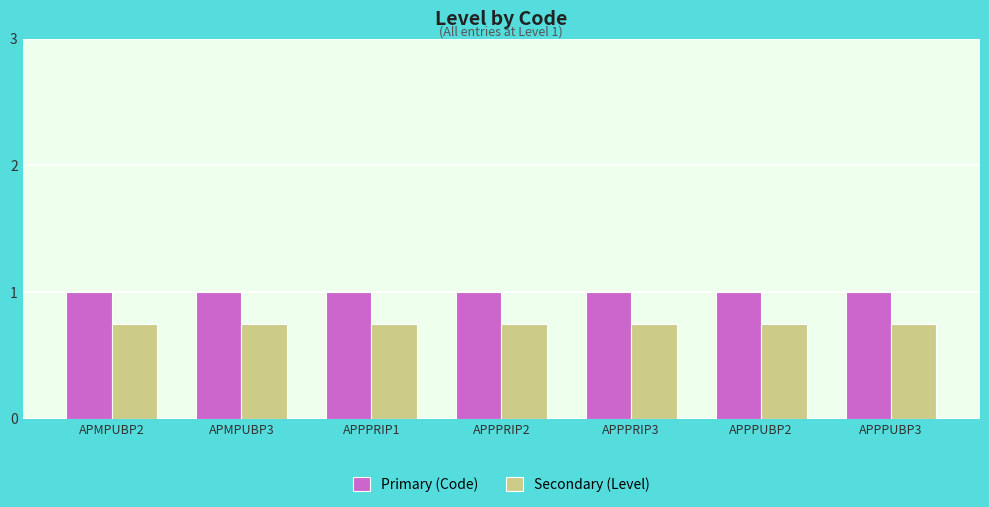

What position from the right is APMPUBP2?

7